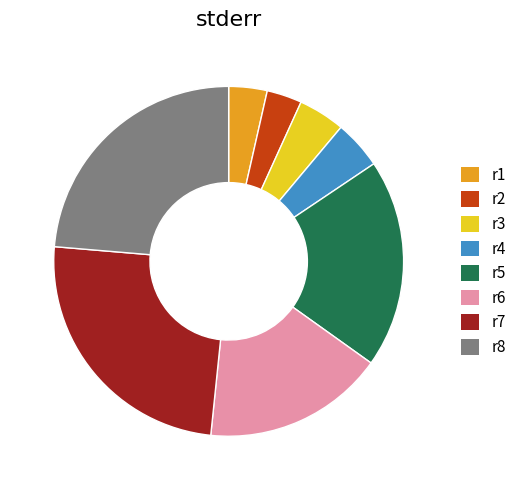

Is the sum of r4 and r2 greater than half?

No